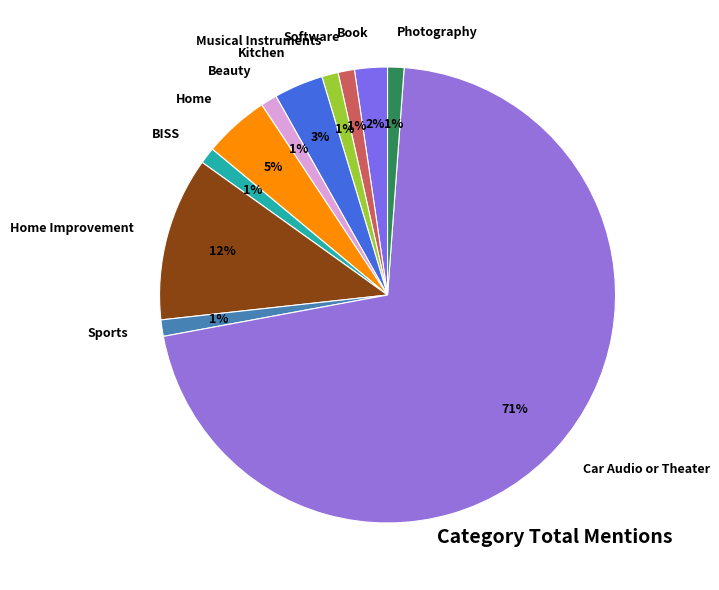

Which slice is the largest?

Car Audio or Theater